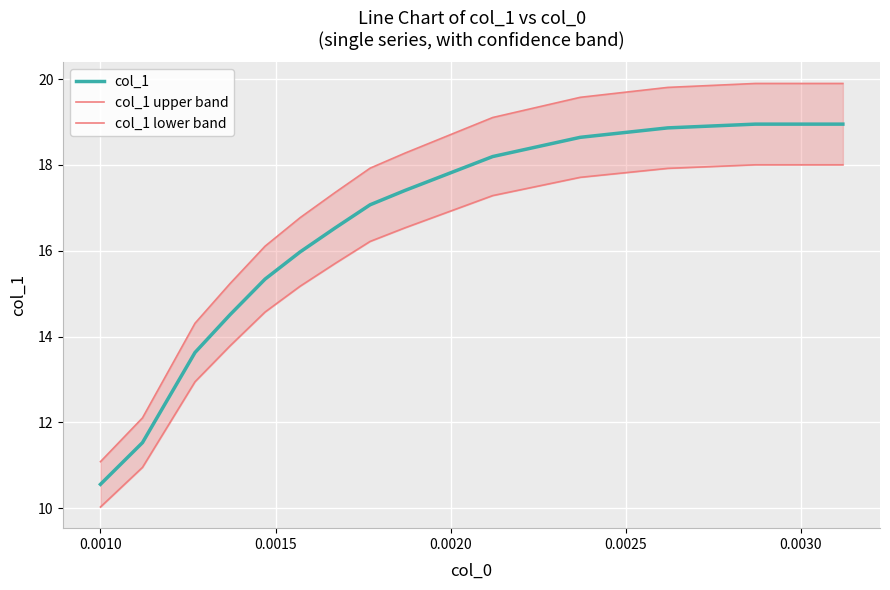

List the series in order of their overall mean, lowest first.

col_1 lower band, col_1, col_1 upper band